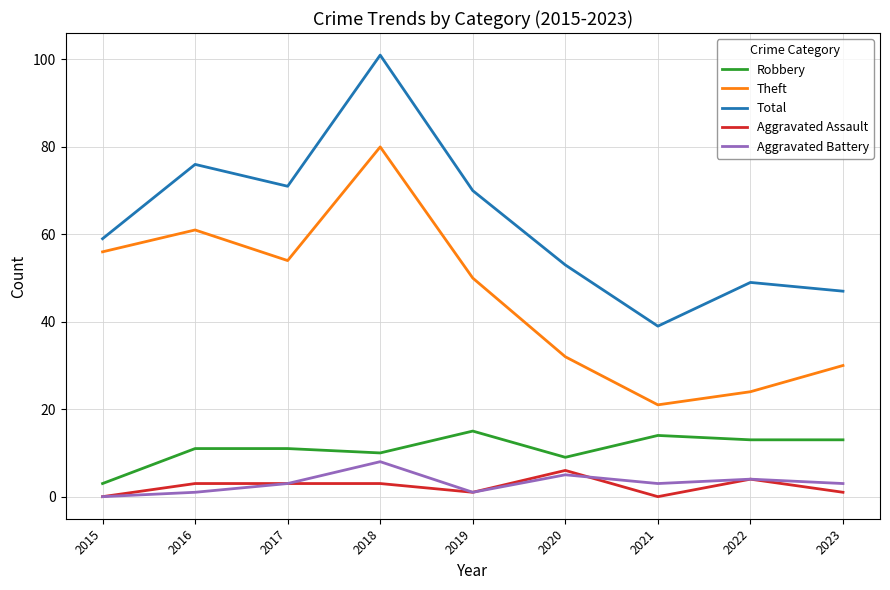

Which category has the highest value in the Theft series?

2018